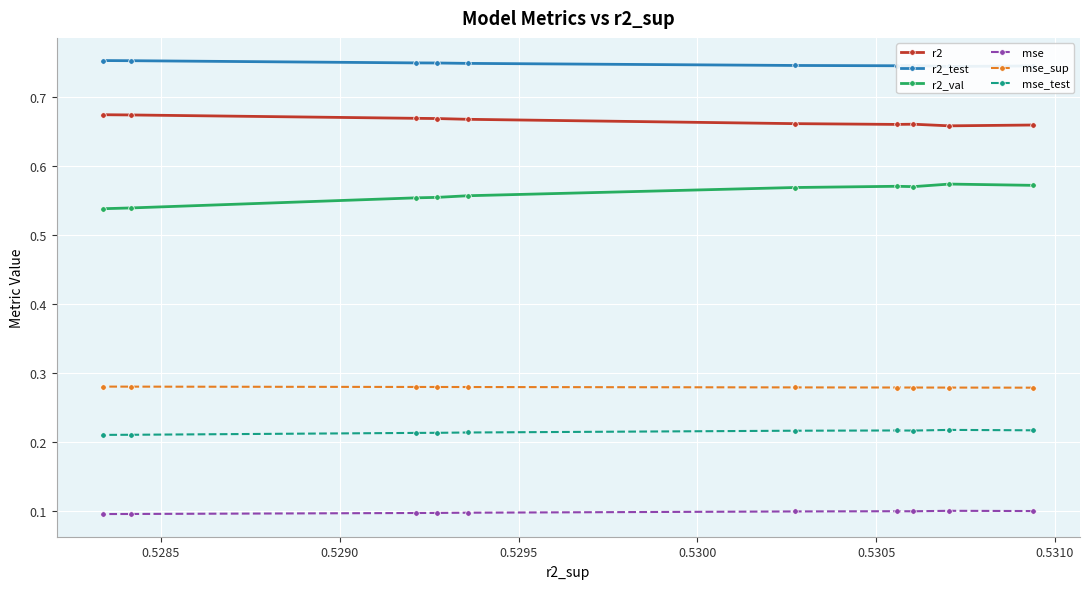

Count the mse values in the range 0 to 1.

10